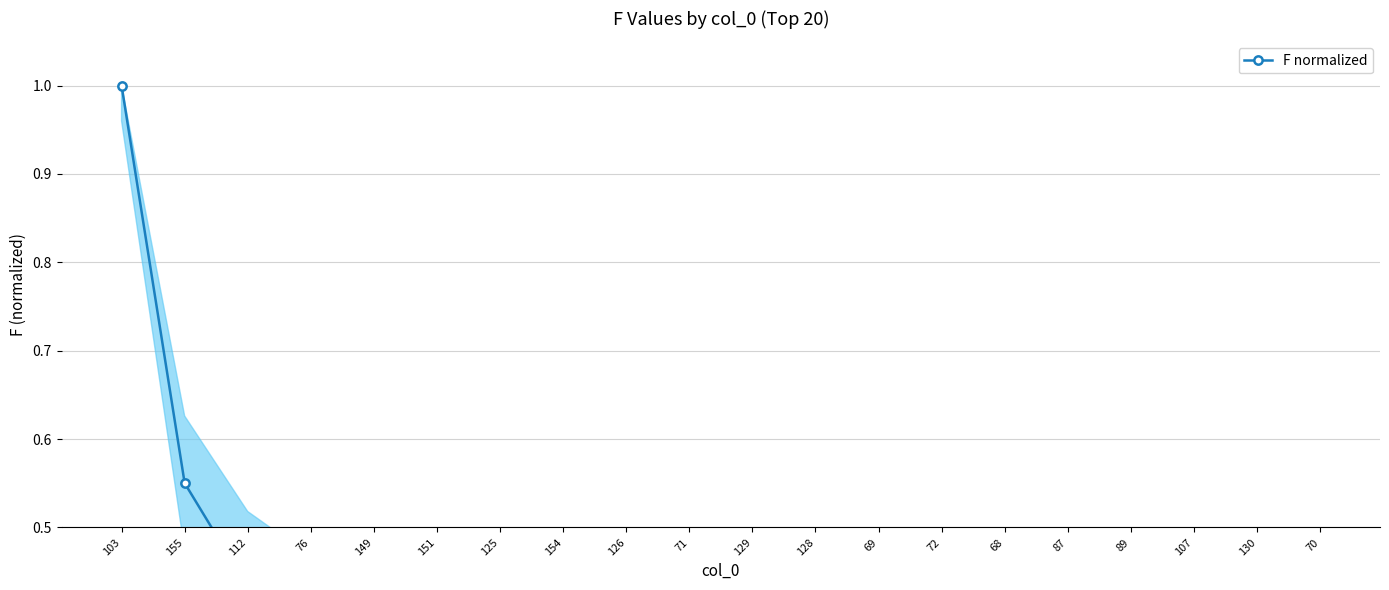

How many lines are shown in the chart?

1